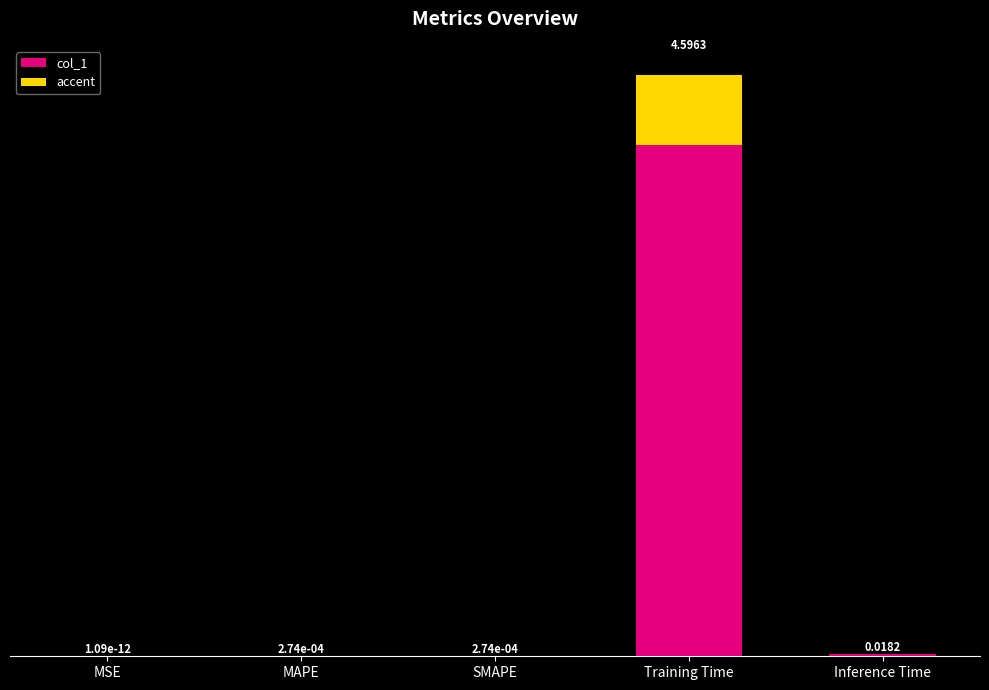

Is it true that accent equals 0.0 at Inference Time?

True